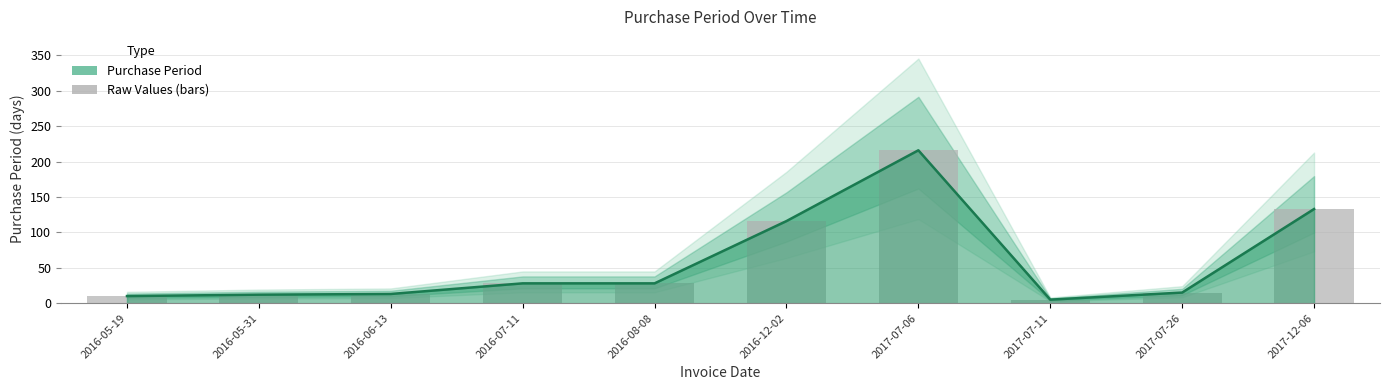

What is the minimum value shown in the chart?

5